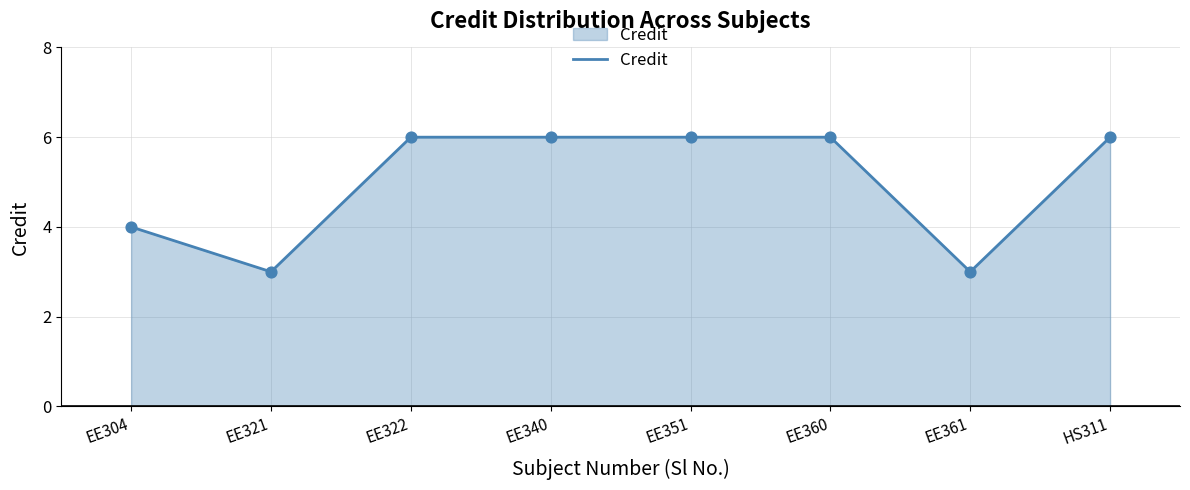

What is the change in value from EE304 to EE340?

+2